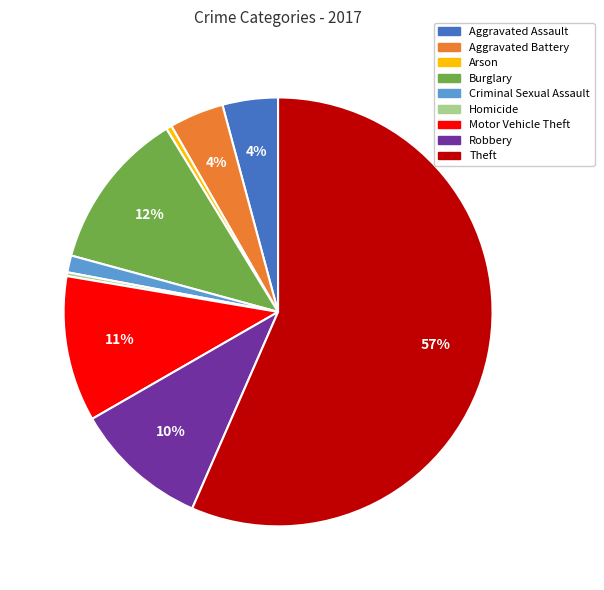

Between Motor Vehicle Theft and Criminal Sexual Assault, which is larger?

Motor Vehicle Theft